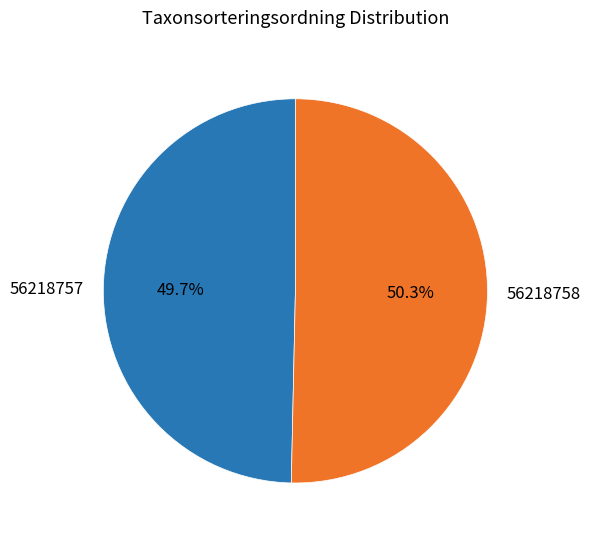

Which has a higher value, 56218758 or 56218757?

56218758